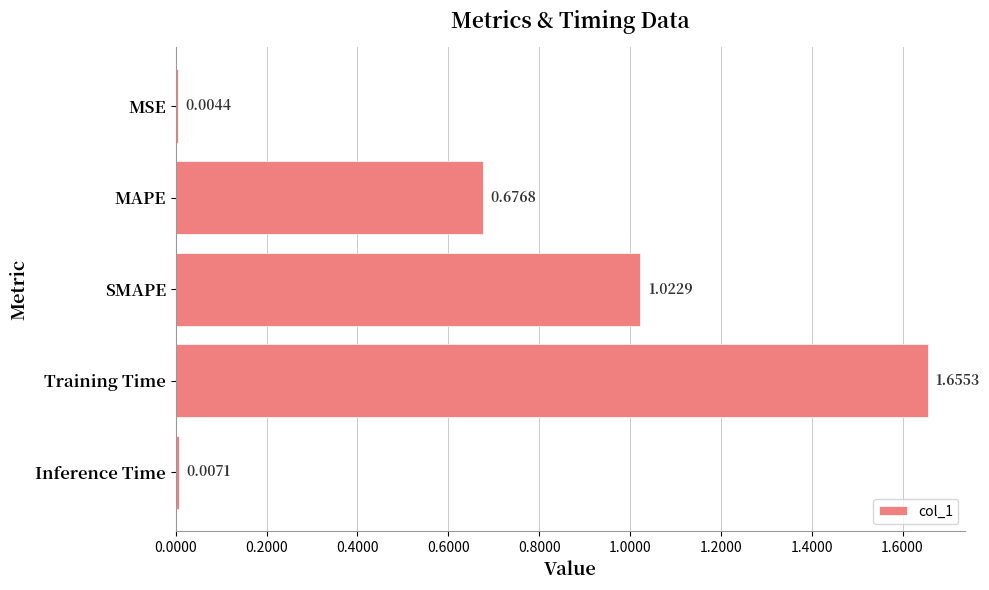

Which label corresponds to the largest value in the chart?

Training Time